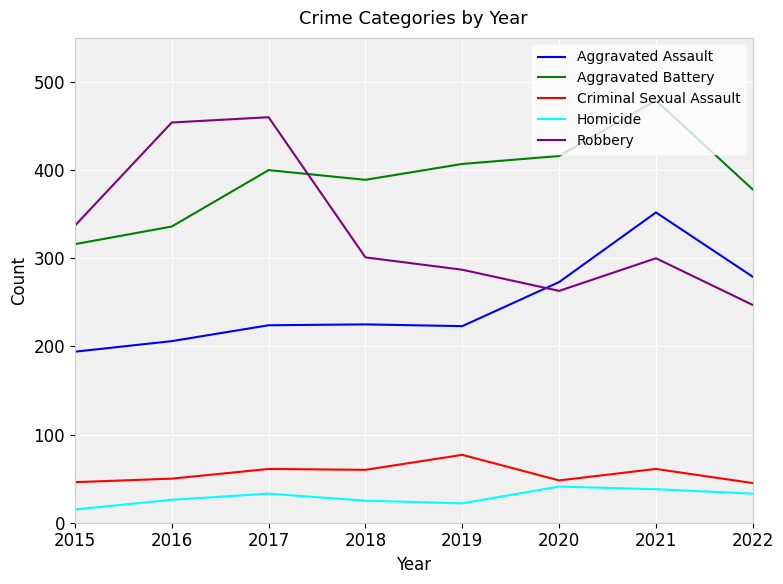

What is the average value of the Robbery series?

331